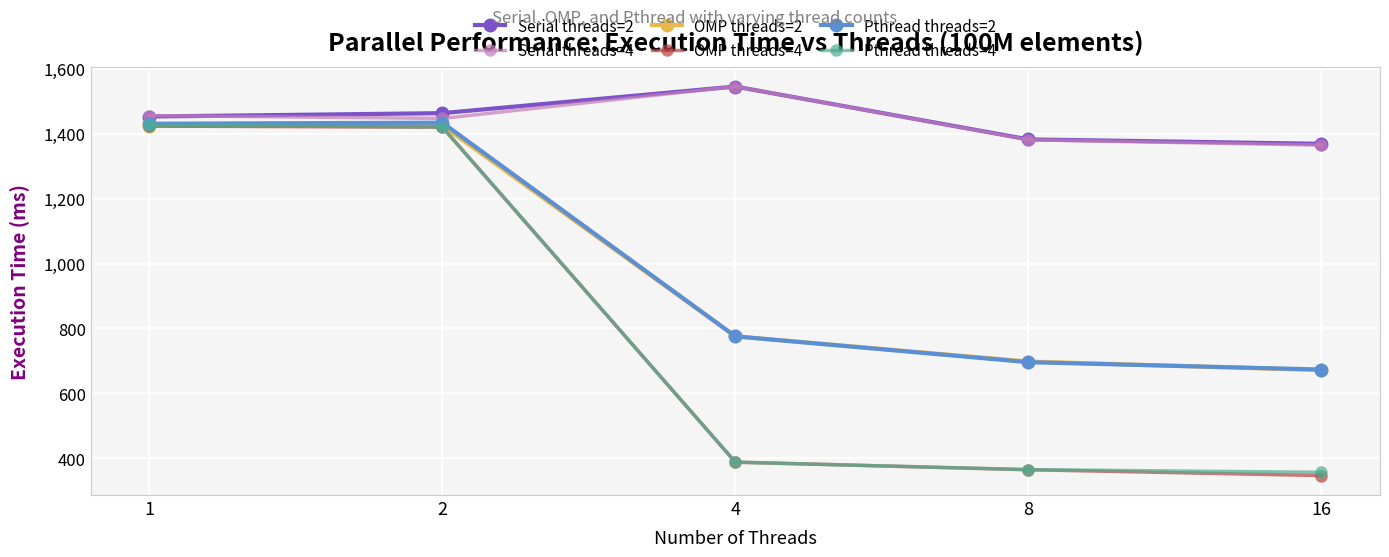

Where do Serial threads=4 and Serial threads=2 first cross each other?

1 and 2